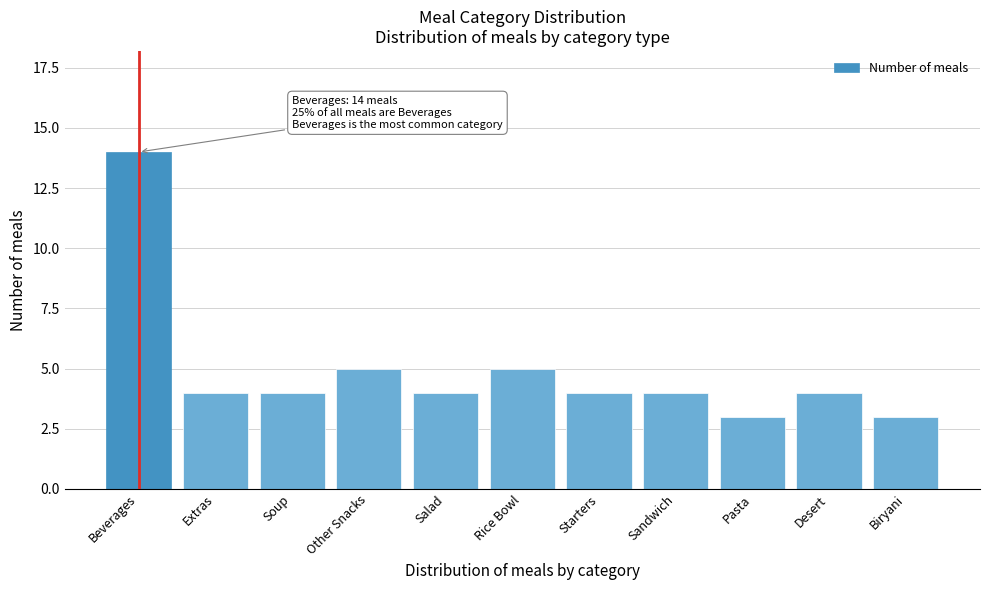

Reading left to right, list all the values displayed in this chart.

Beverages=14	Extras=4	Soup=4	Other Snacks=5	Salad=4	Rice Bowl=5	Starters=4	Sandwich=4	Pasta=3	Desert=4	Biryani=3